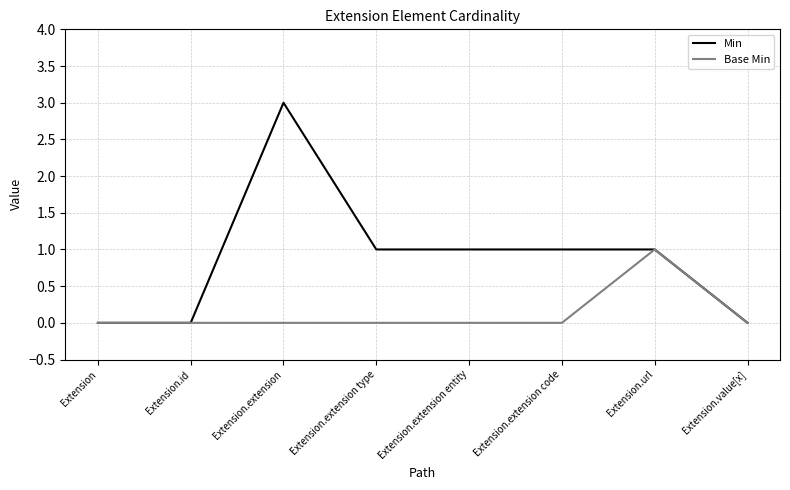

Does the chart have visible grid lines?

Yes